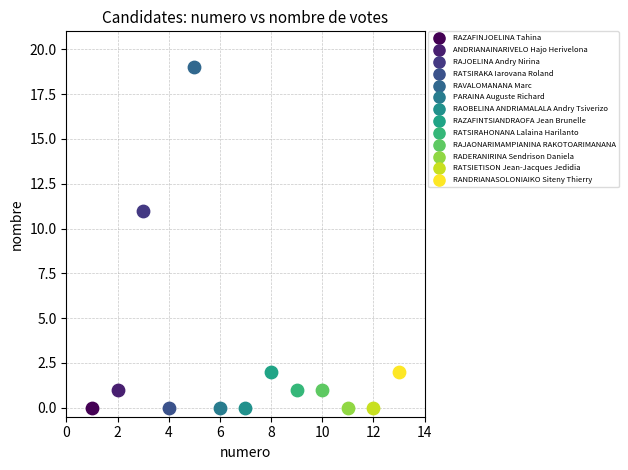

What are all the series names shown in the legend?

RAZAFINJOELINA Tahina, ANDRIANAINARIVELO Hajo Herivelona, RAJOELINA Andry Nirina, RATSIRAKA Iarovana Roland, RAVALOMANANA Marc, PARAINA Auguste Richard, RAOBELINA ANDRIAMALALA Andry Tsiverizo, RAZAFINTSIANDRAOFA Jean Brunelle, RATSIRAHONANA Lalaina Harilanto, RAJAONARIMAMPIANINA RAKOTOARIMANANA, RADERANIRINA Sendrison Daniela, RATSIETISON Jean-Jacques Jedidia, RANDRIANASOLONIAIKO Siteny Thierry